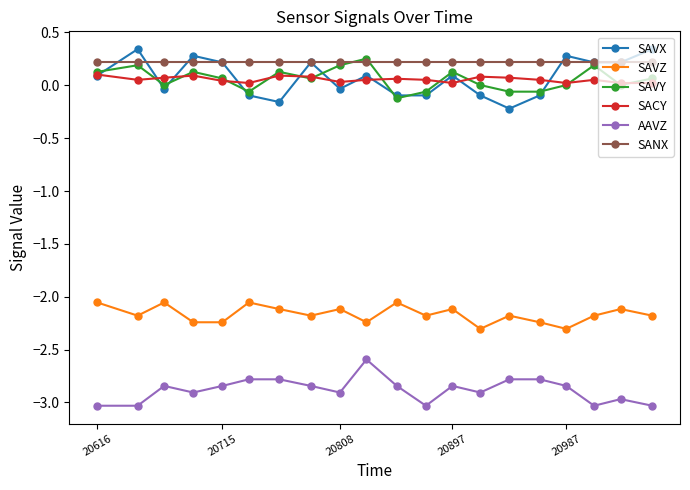

True or false: SAVX has more than 0 interior local peaks.

True